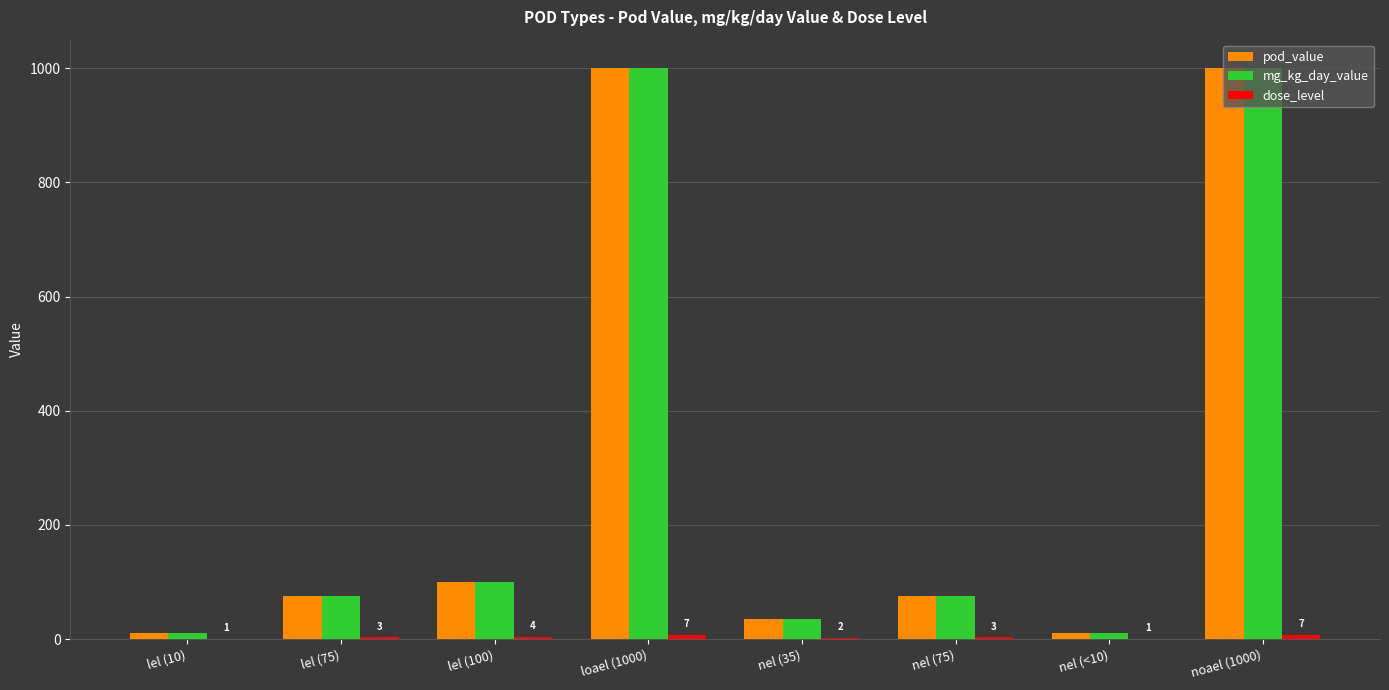

Does the chart contain stacked bars?

No